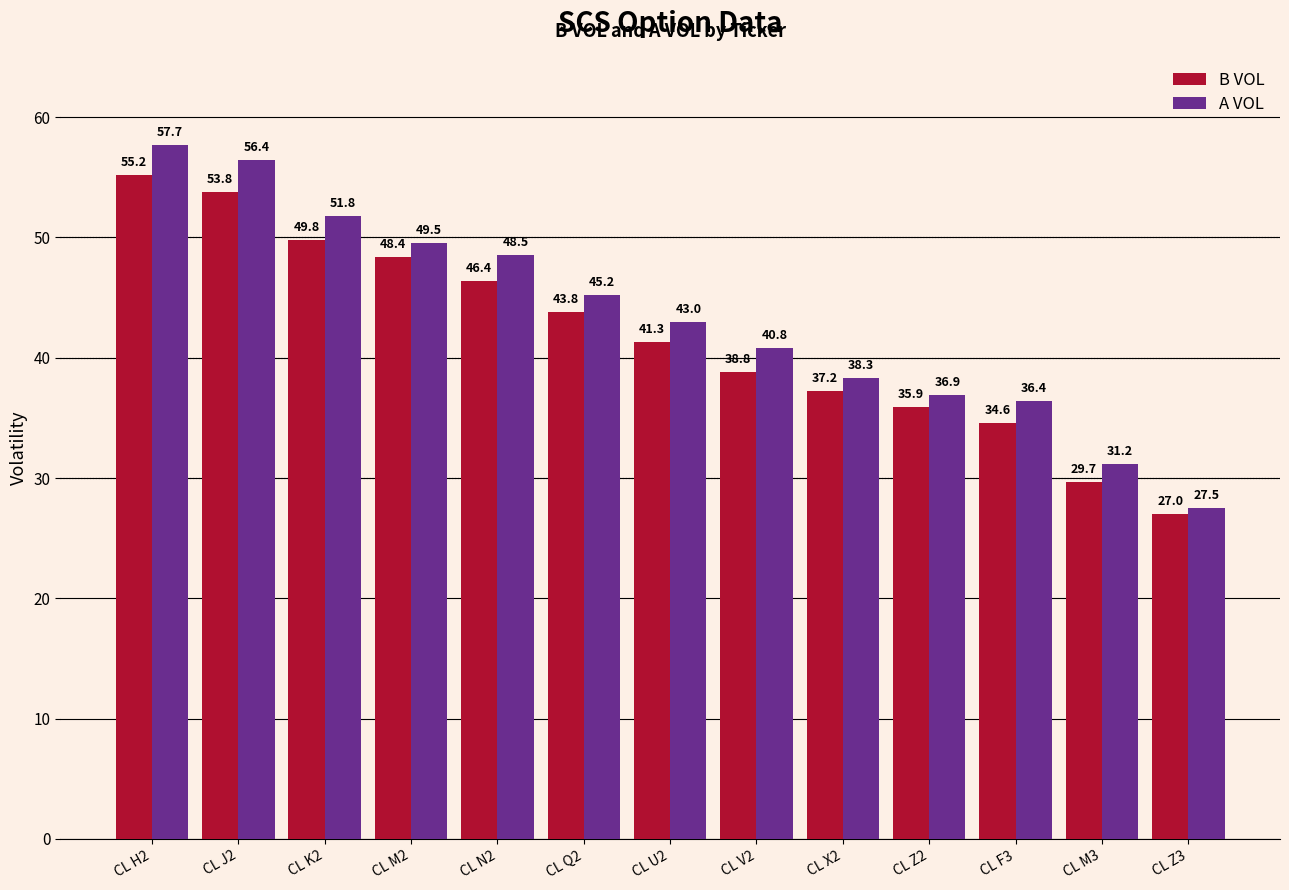

Rank the series by their average value, from highest to lowest.

A VOL, B VOL